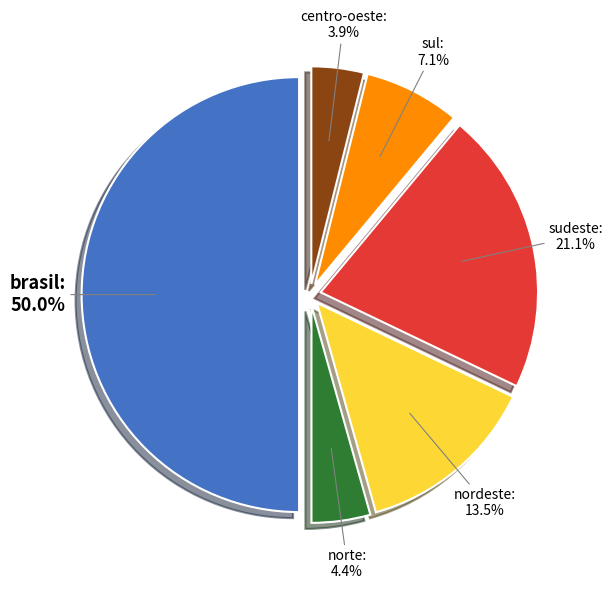

How many slices are in this pie chart?

6